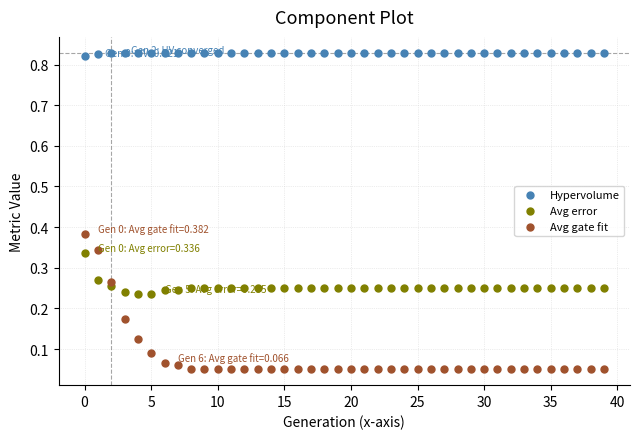

Which series has the largest Y range (max minus min)?

Avg gate fit